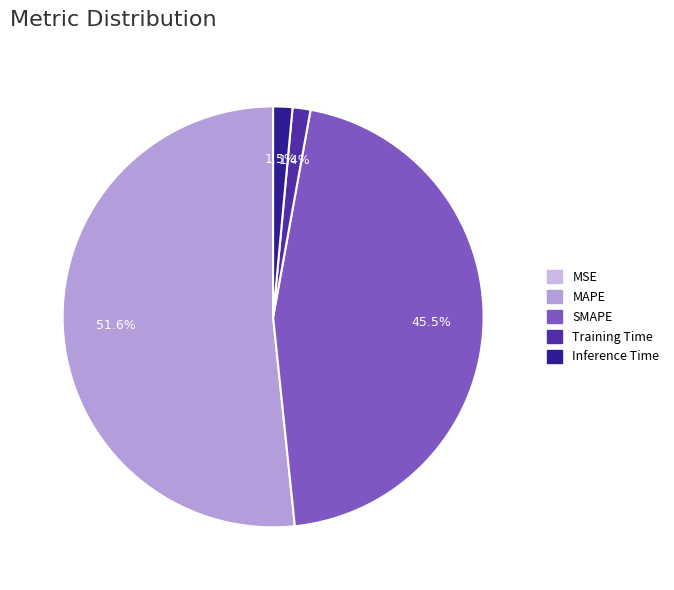

To the nearest percent, what is the average slice percentage?

20%